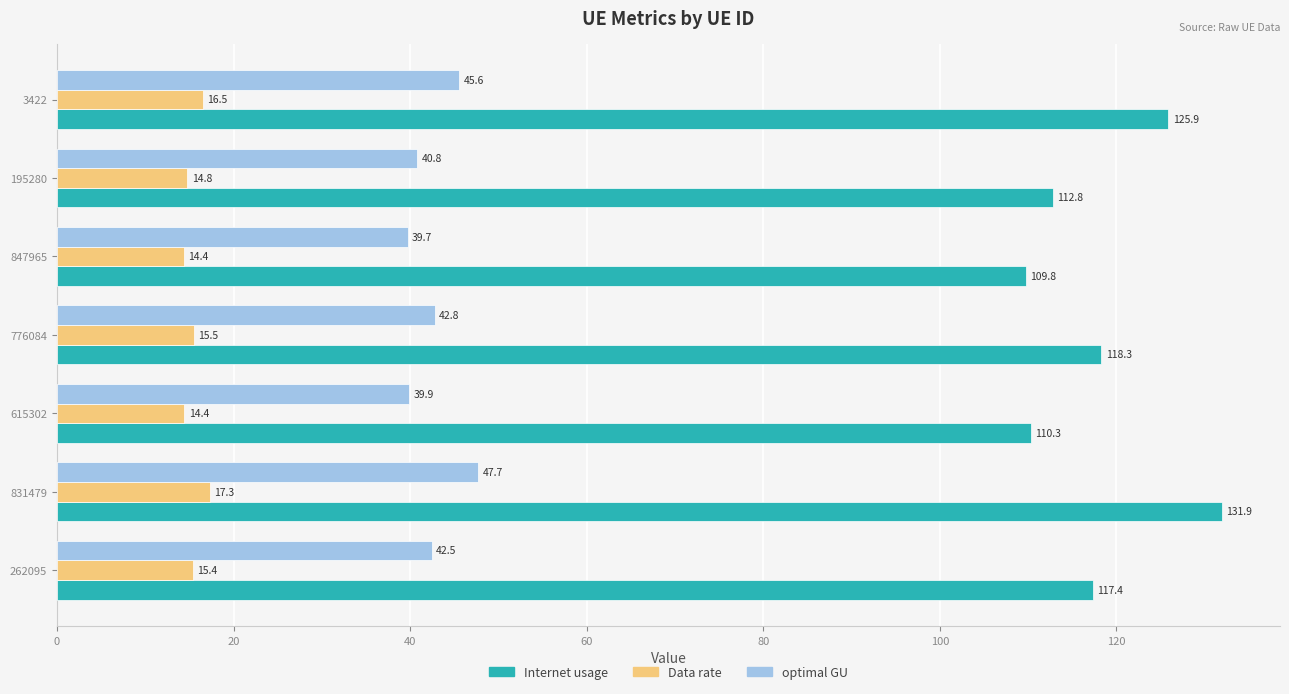

What is the difference between the highest and lowest values at 3422?

109.4